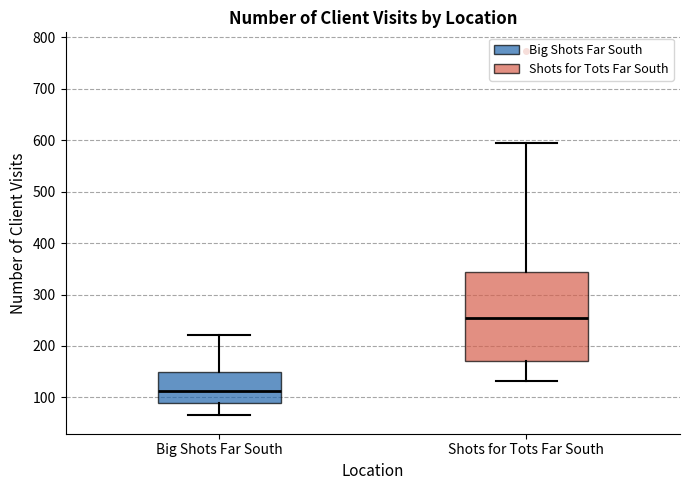

Which box's median line is the lowest?

Big Shots Far South